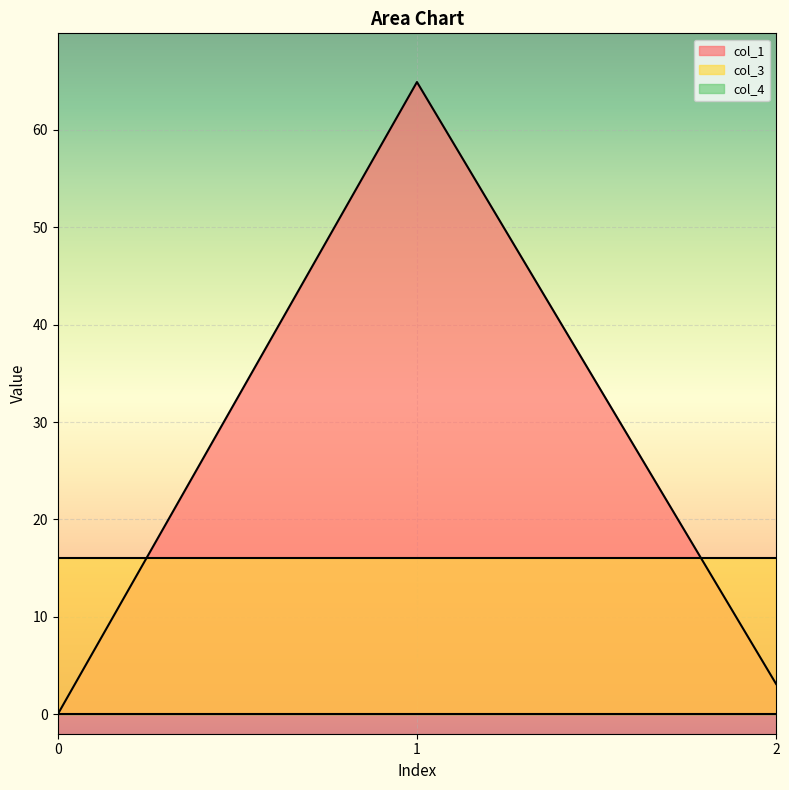

At which category is the sum across all series the highest?

1